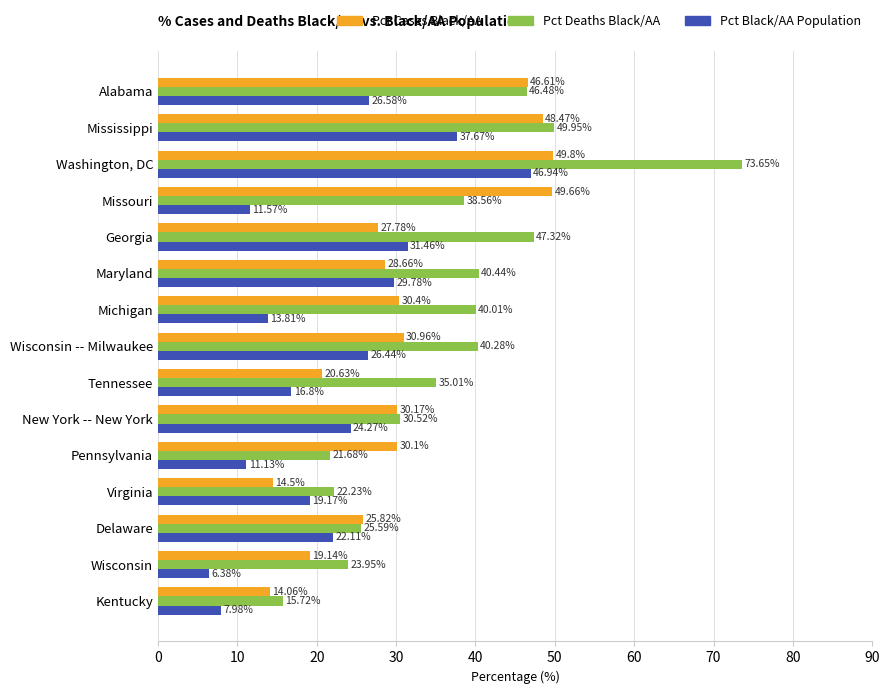

Rank the series by their maximum value, from lowest to highest.

Pct Black/AA Population, Pct Cases Black/AA, Pct Deaths Black/AA